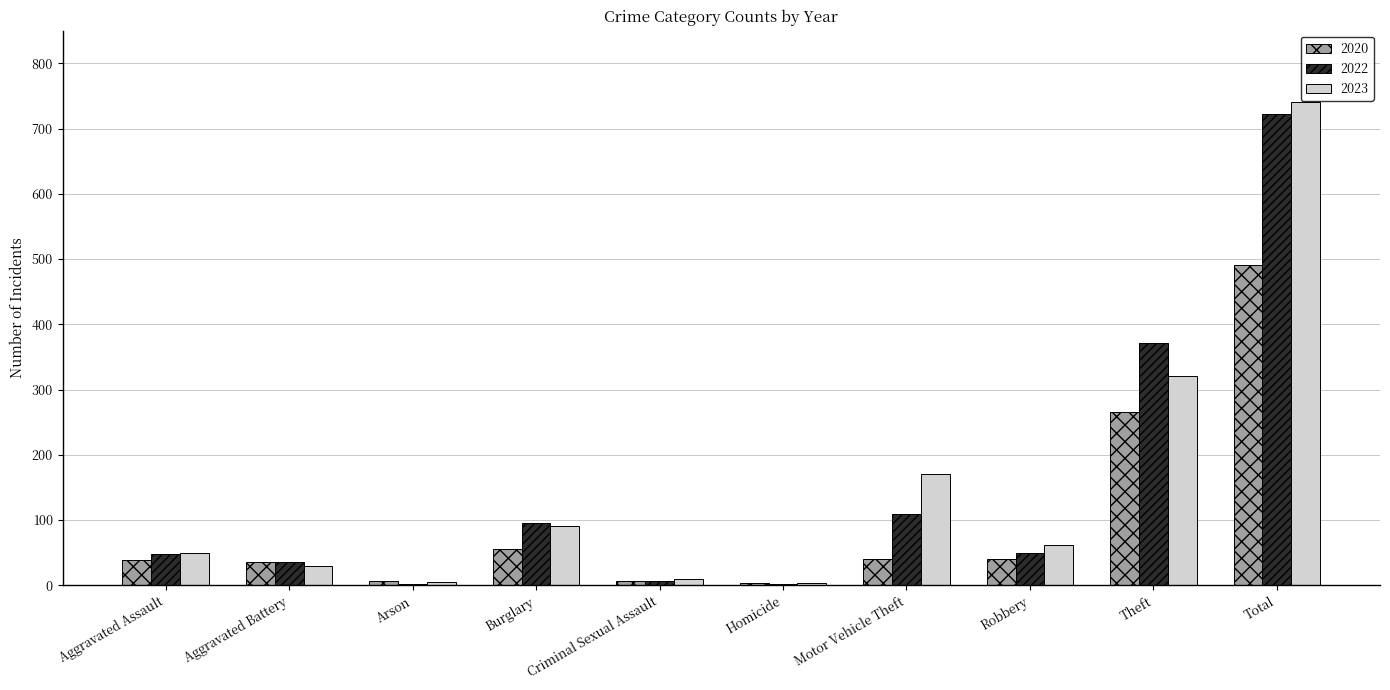

What is the sum of all 2023 values?

1482